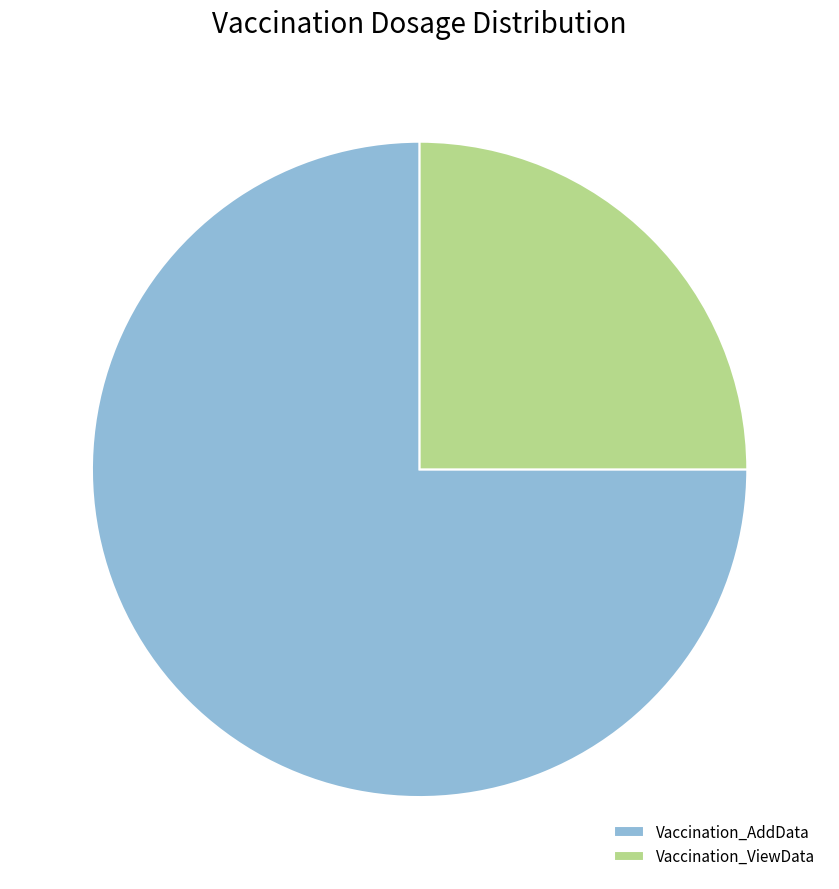

Is Vaccination_AddData the majority of the pie?

Yes